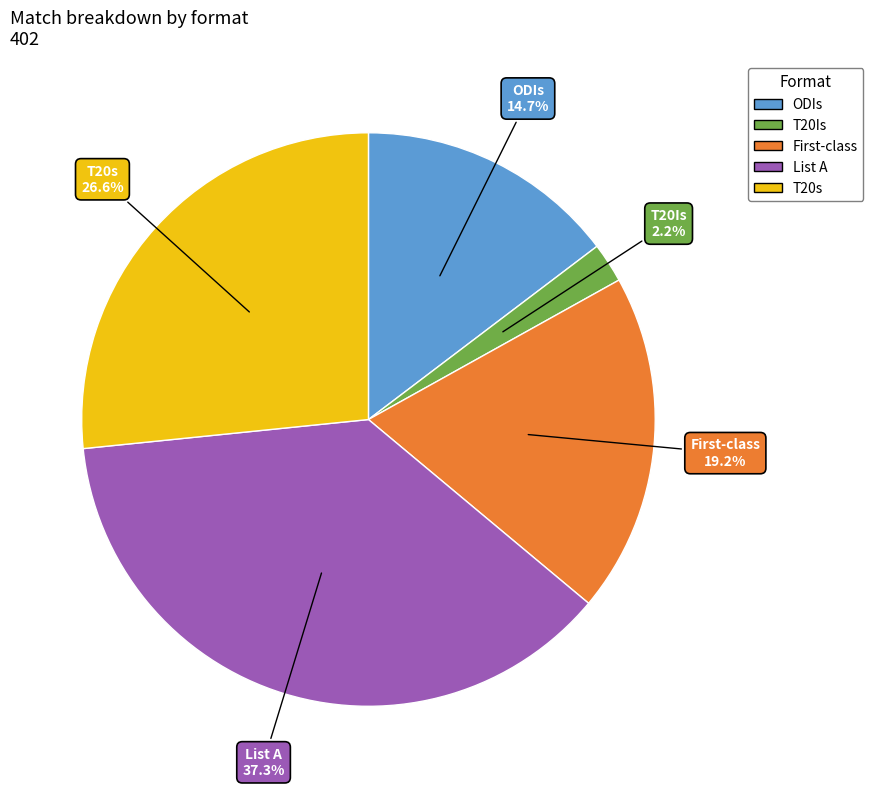

What percentage do T20s and ODIs together represent?

41.3%